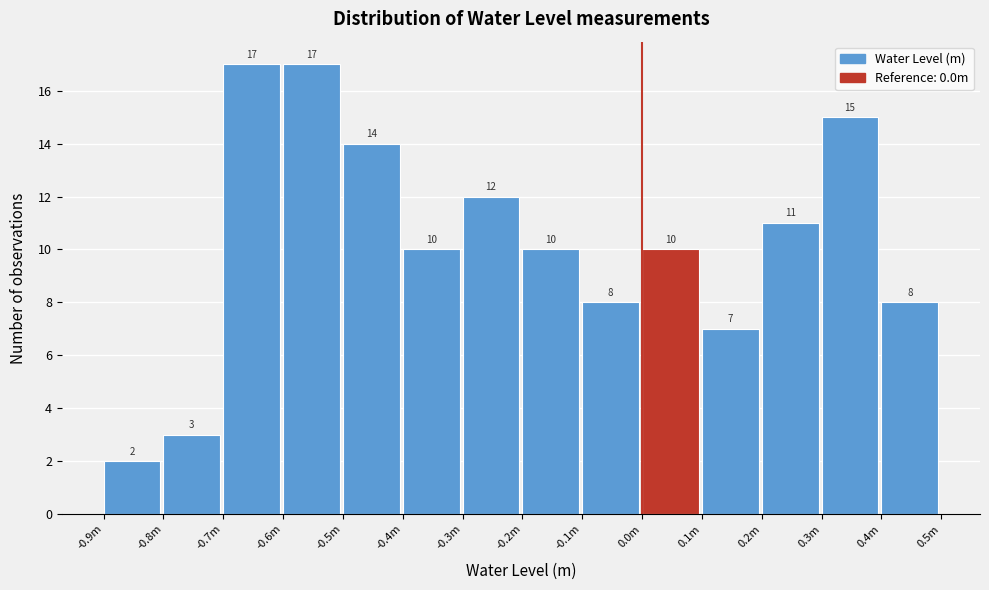

Reading left to right, transcribe all the data shown in this chart.

-0.9m=2	-0.8m=3	-0.7m=17	-0.6m=17	-0.5m=14	-0.4m=10	-0.3m=12	-0.2m=10	-0.1m=8	0.0m=10	0.1m=7	0.2m=11	0.3m=15	0.4m=8